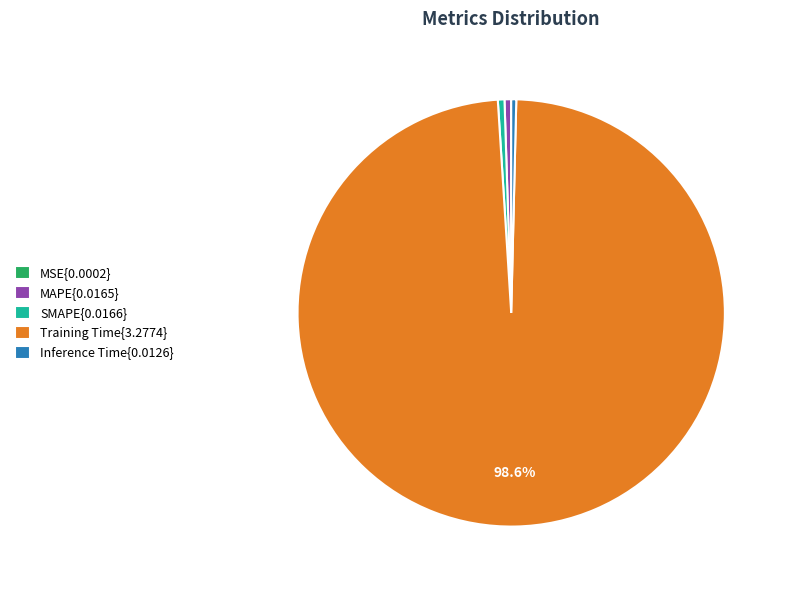

Which slice is the largest?

Training Time{3.2774}